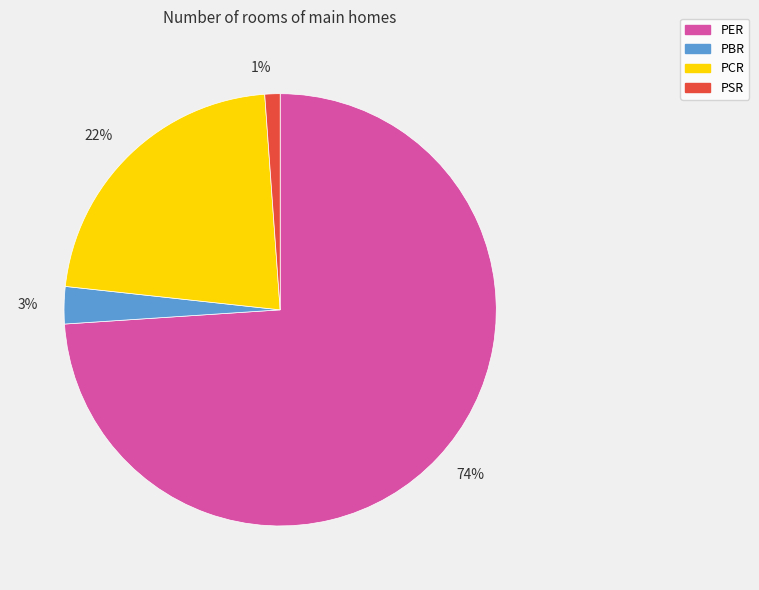

Which has a higher value, PSR or PCR?

PCR